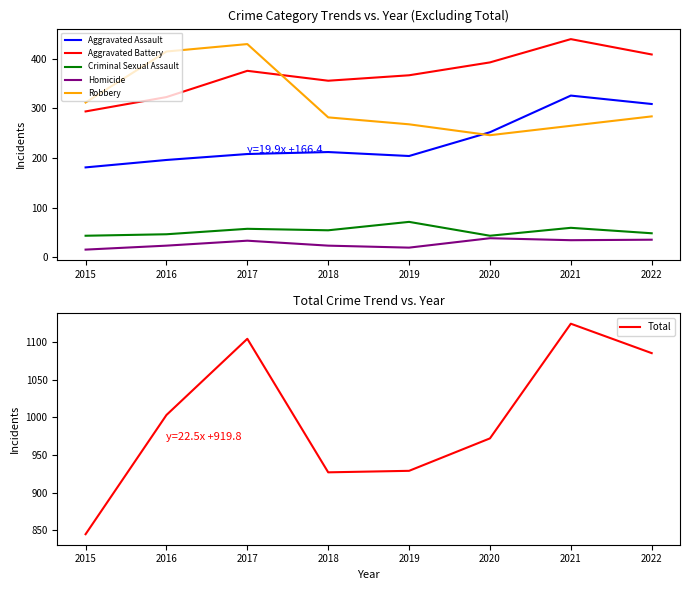

True or false: Robbery has more than 0 points higher than both neighbors.

True